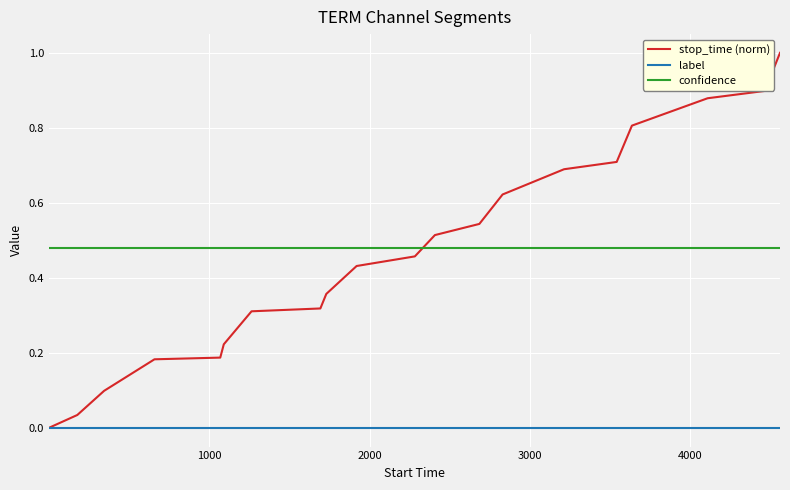

What is the maximum value shown in the chart?

1.0